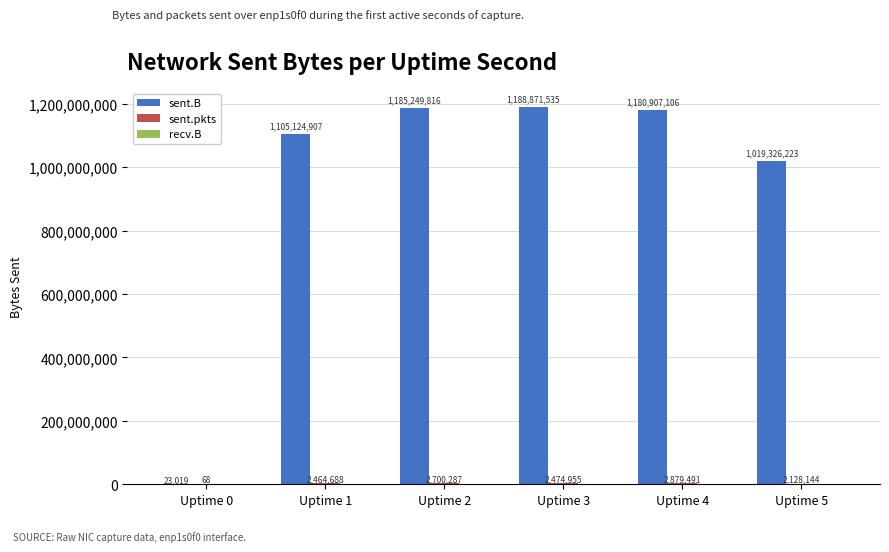

At which label does sent.B first exceed 1180907106?

Uptime 2